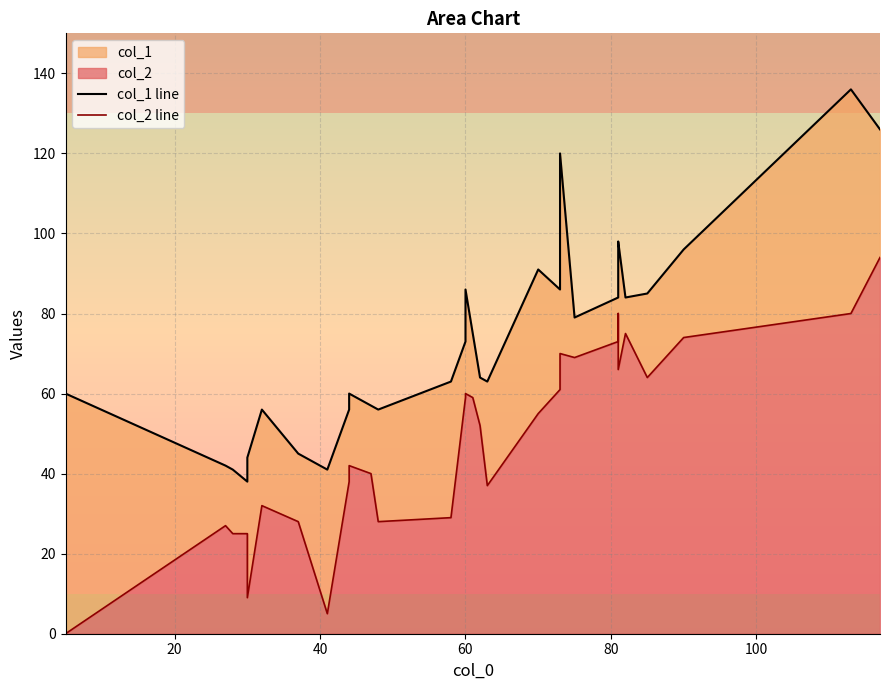

What is the sum of all col_1 line values?

2201